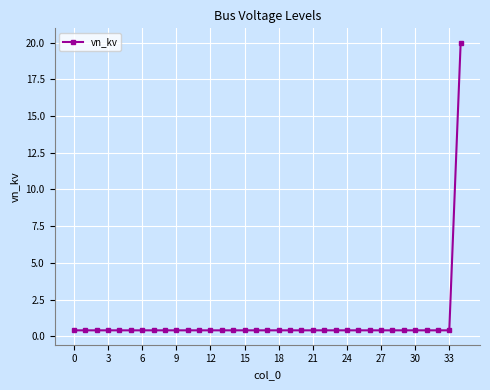

What is the average value?

1.0